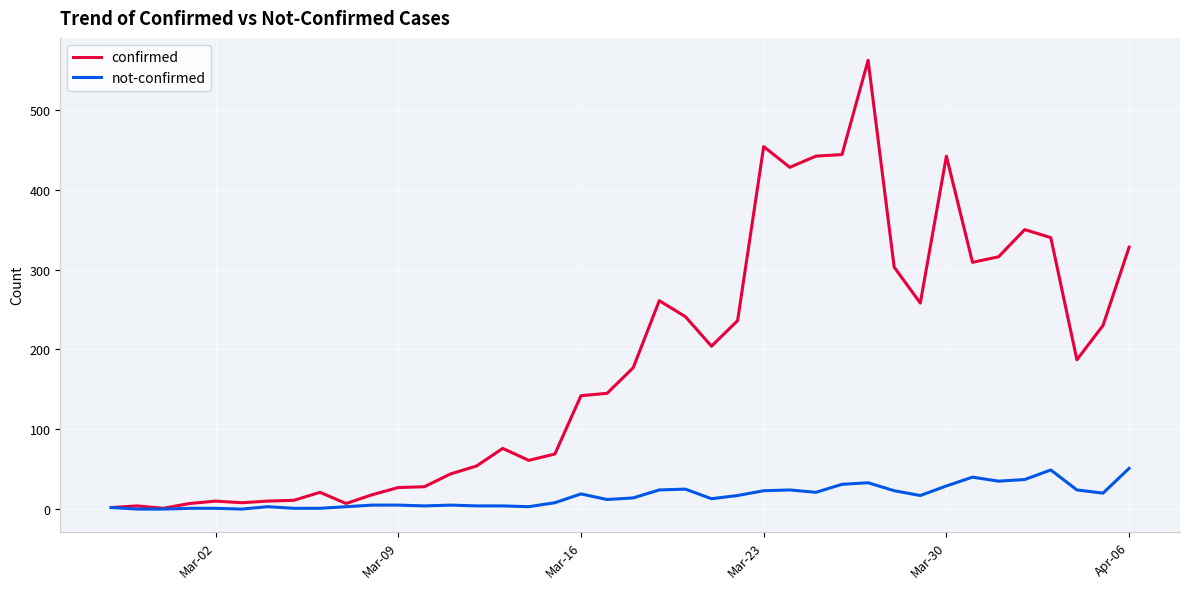

What is the maximum value shown in the chart?

562